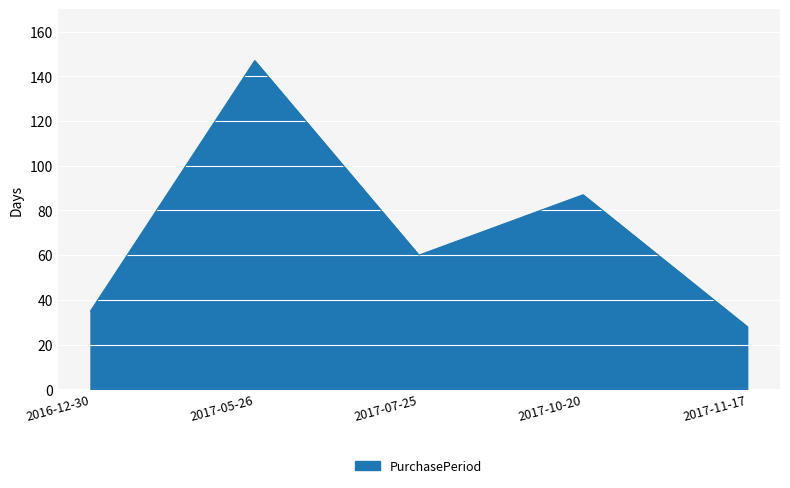

What is the minimum value shown in the chart?

28